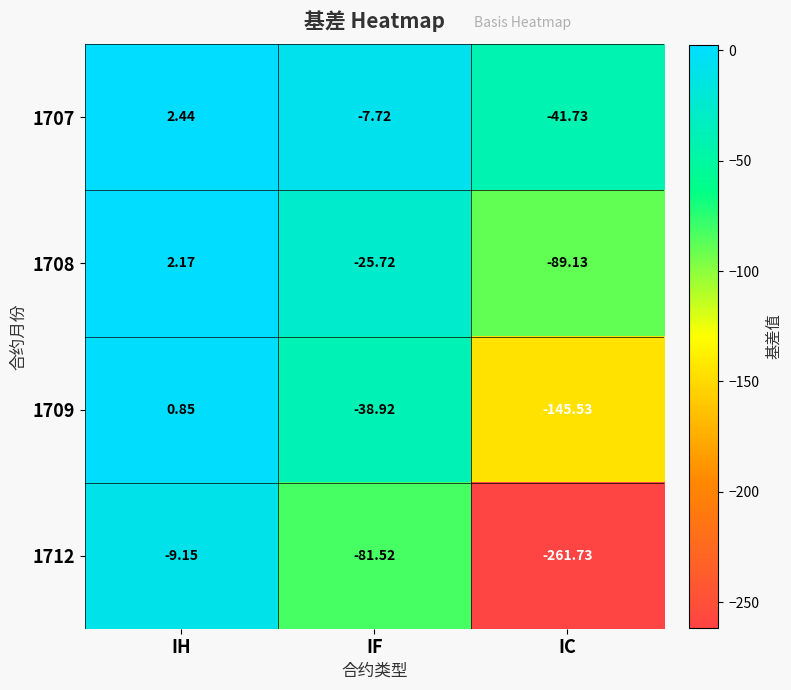

Where does the 1707 series first go above -7?

IH